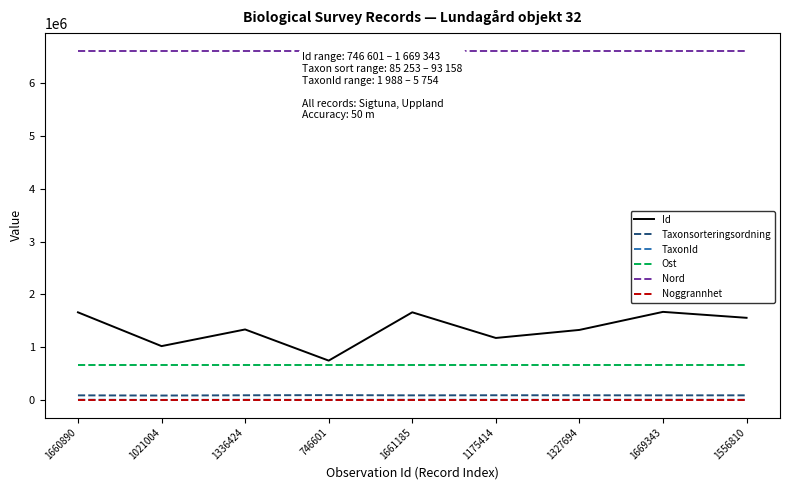

In Taxonsorteringsordning, how many points are lower than both neighbors (excluding endpoints)?

3